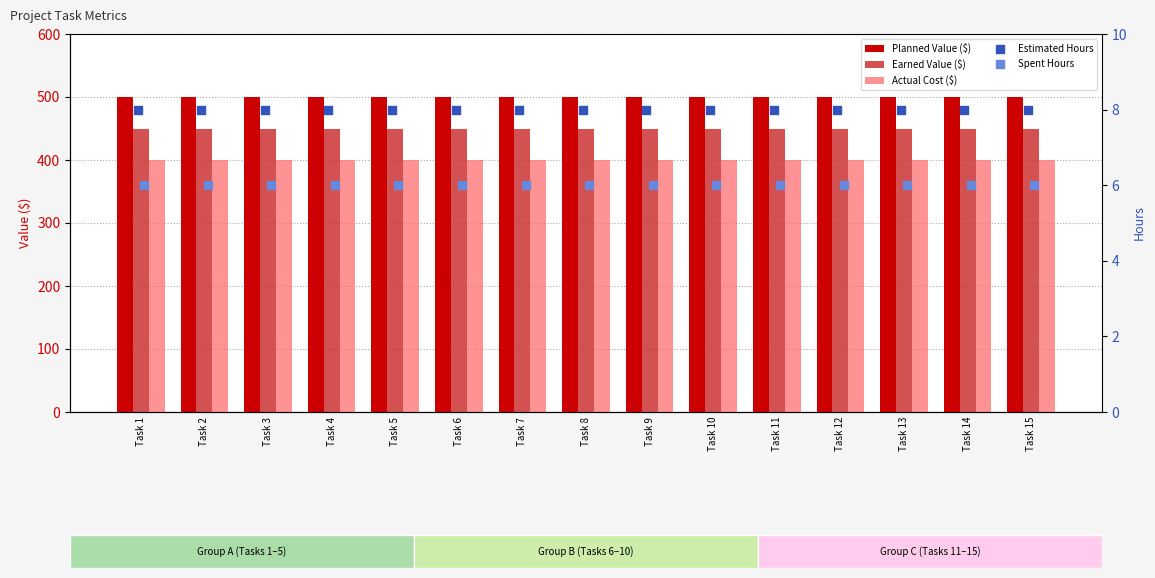

Which series has the largest total across all categories?

Planned Value ($)